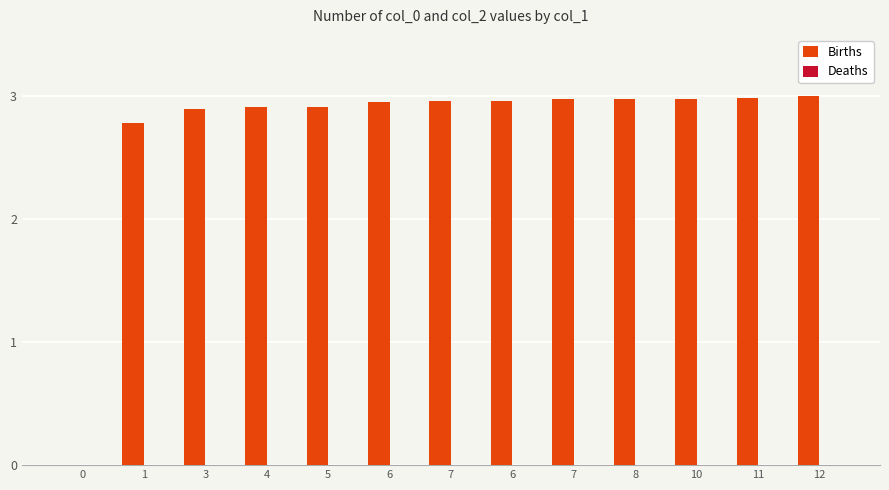

Reading right to left, extract all data points from this chart.

Births: 12=3.0	11=3.0	10=3.0	8=3.0	7=3.0	6=3.0	7=3.0	6=3.0	5=2.9	4=2.9	3=2.9	1=2.8	0=0.0
Deaths: 12=0.0	11=0.0	10=0.0	8=0.0	7=0.0	6=0.0	7=0.0	6=0.0	5=0.0	4=0.0	3=0.0	1=0.0	0=0.0